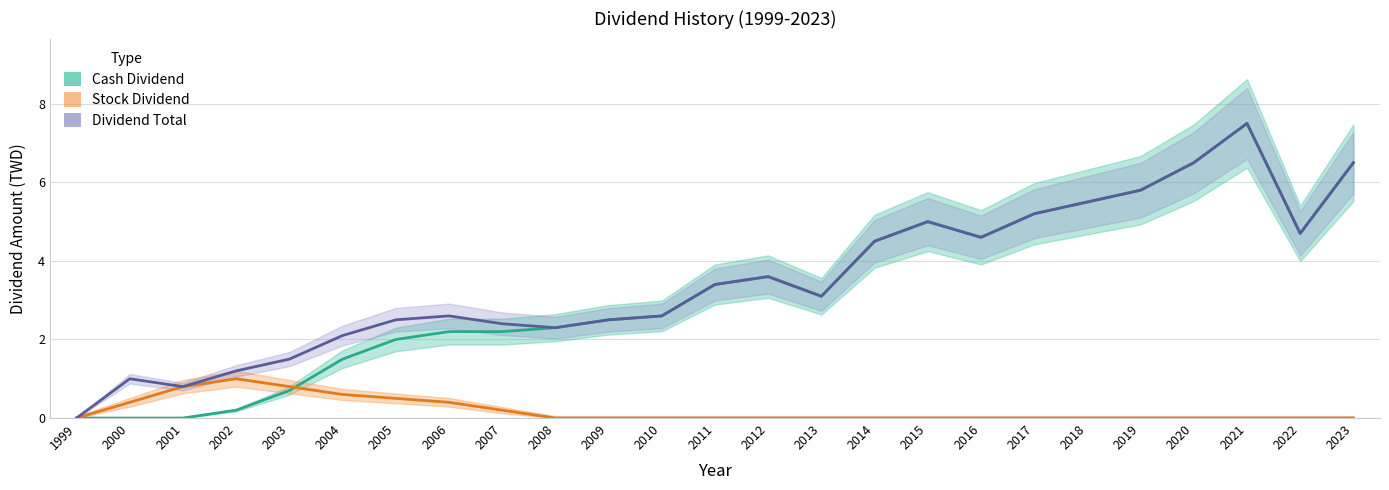

How many categories are shown in the chart?

25